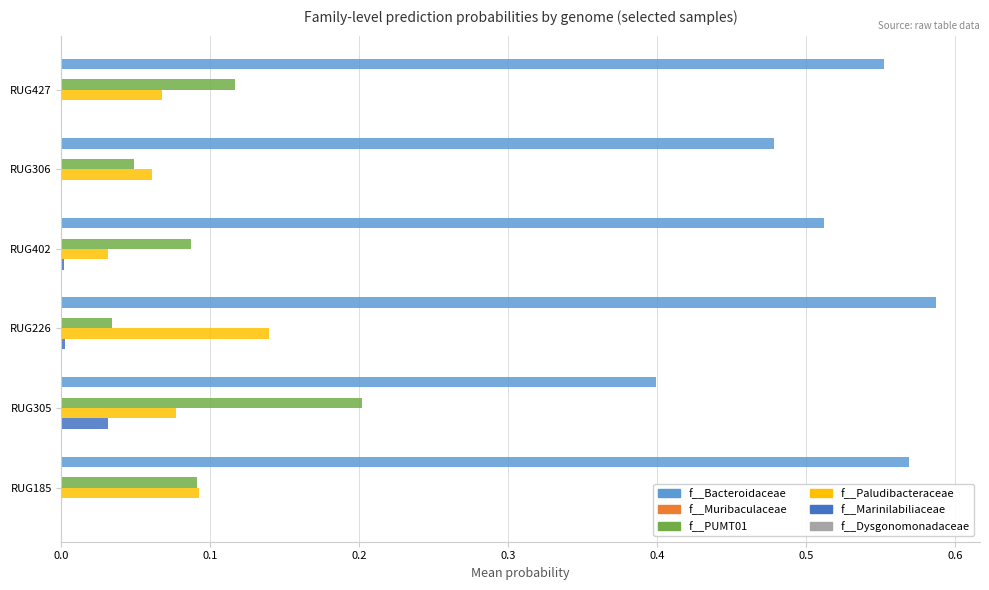

Which series has the largest total across all categories?

f__Bacteroidaceae